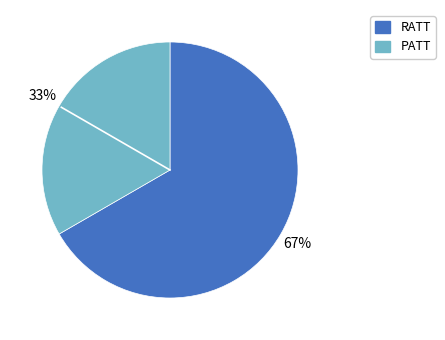

Rank the categories by value from lowest to highest.

PATT, RATT